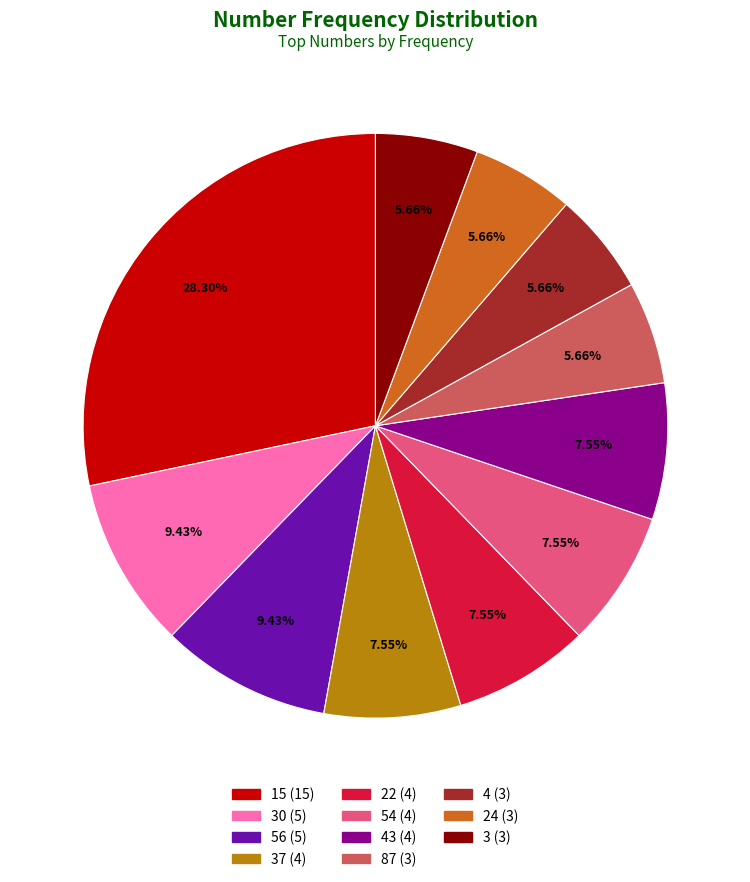

Does any single category account for the majority?

No